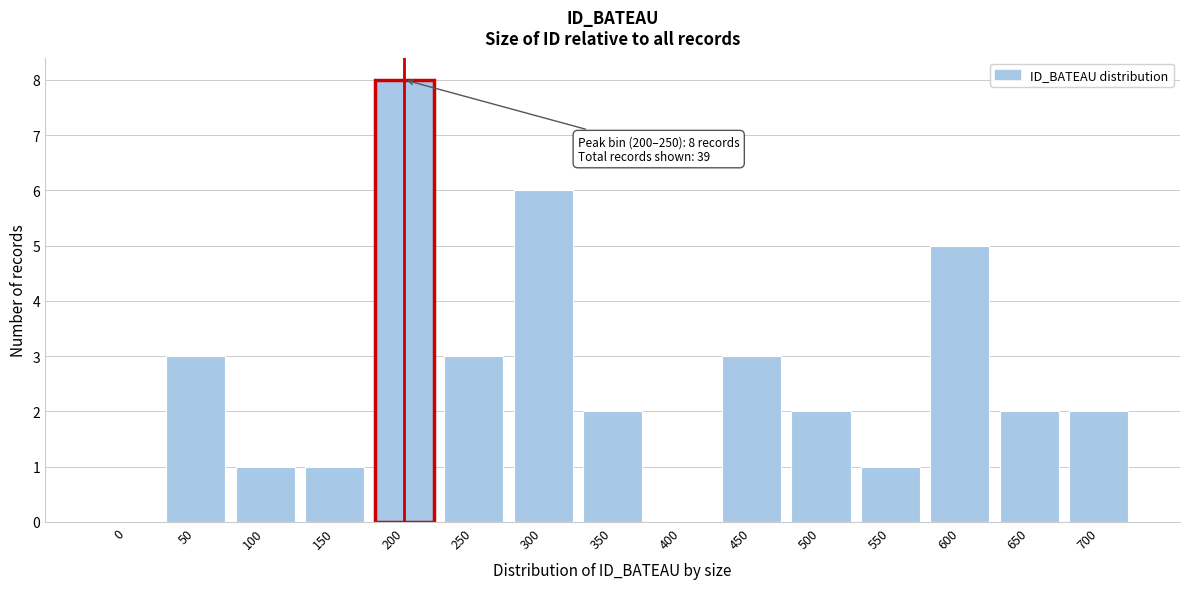

Reading left to right, list all the values displayed in this chart.

0=0	50=3	100=1	150=1	200=8	250=3	300=6	350=2	400=0	450=3	500=2	550=1	600=5	650=2	700=2